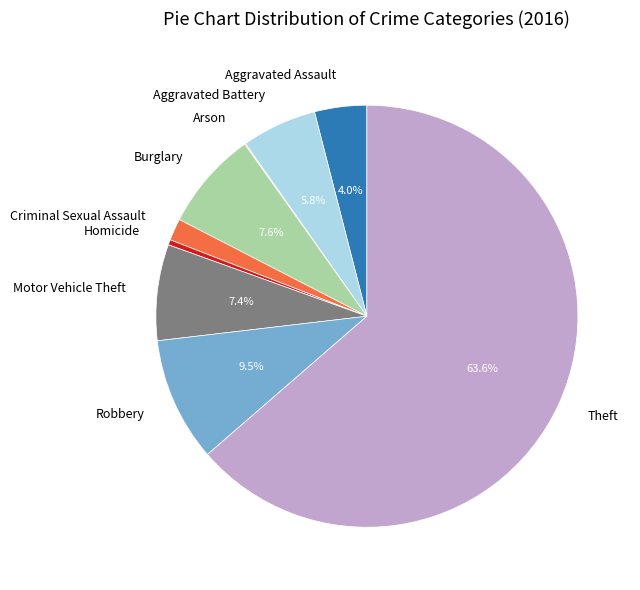

Combined, what portion of the pie is Burglary and Aggravated Assault?

11.6%